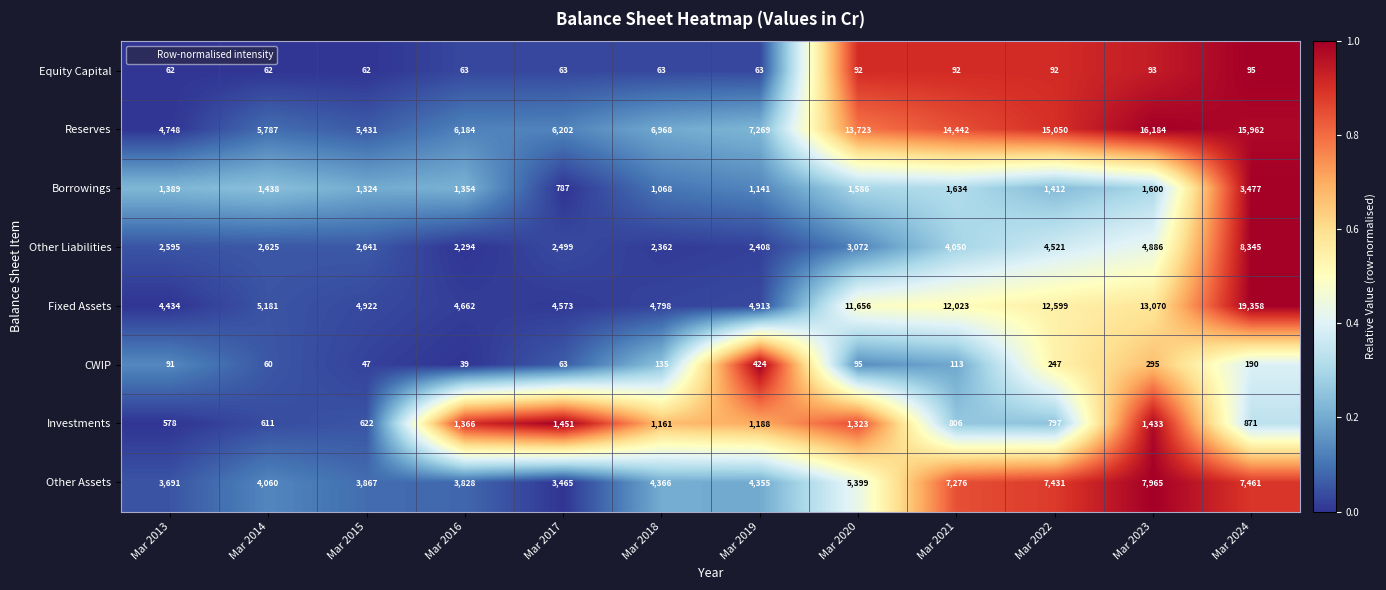

What is the difference between the maximum and second lowest values in the Fixed Assets series?

14785